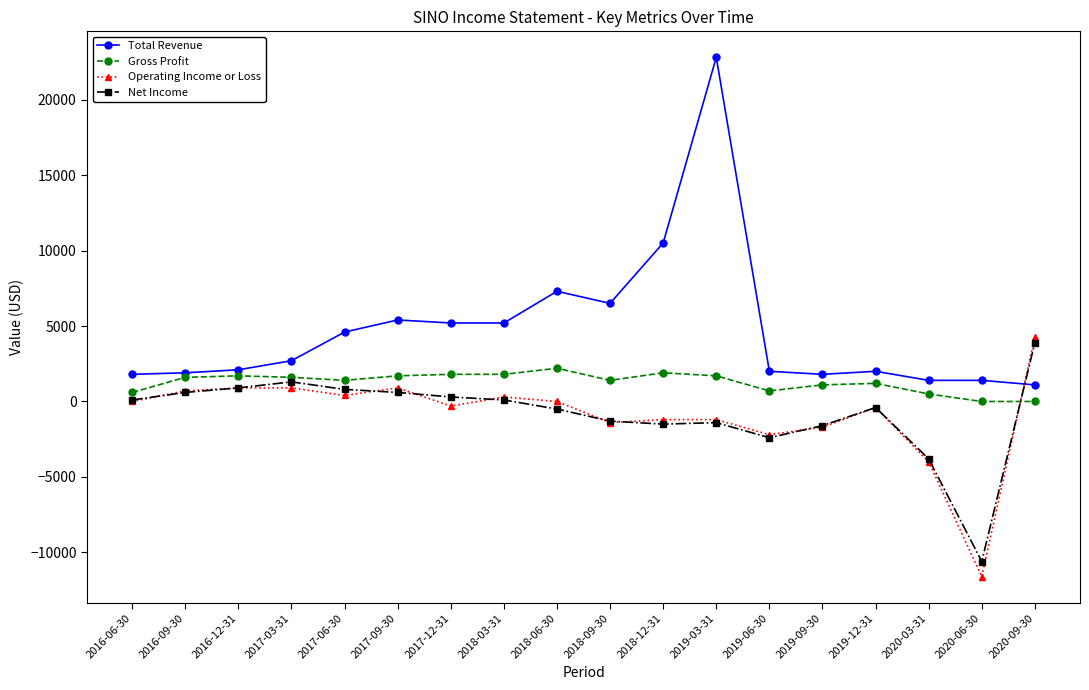

At which label does Net Income reach its minimum?

2020-06-30